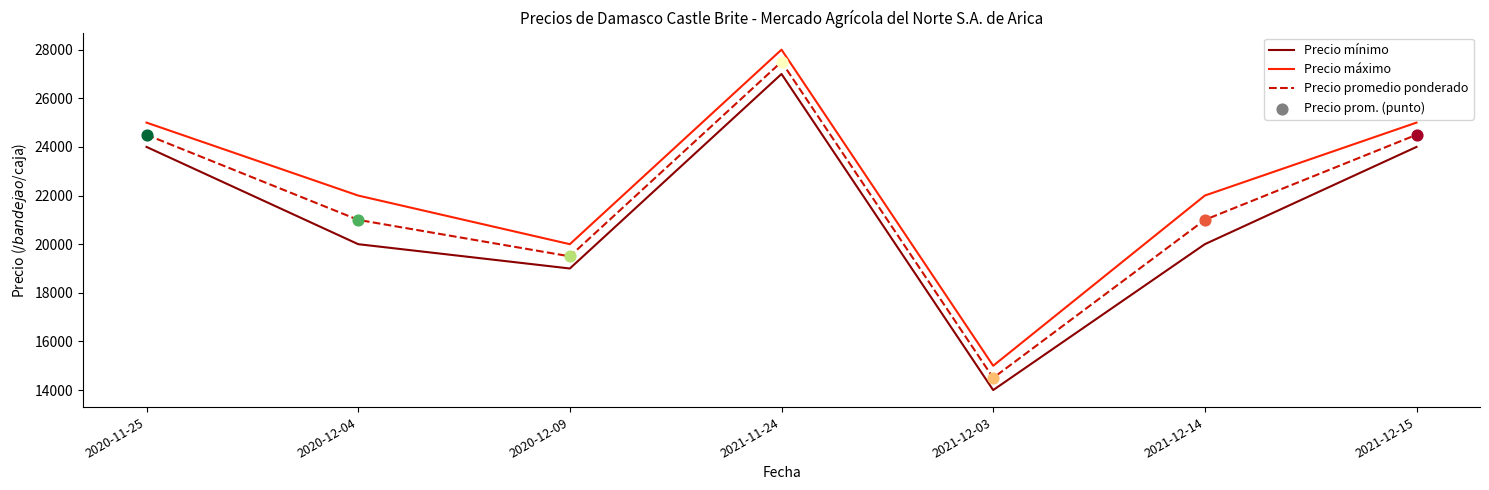

What is the difference between the highest and lowest values at 2020-12-09?

1000